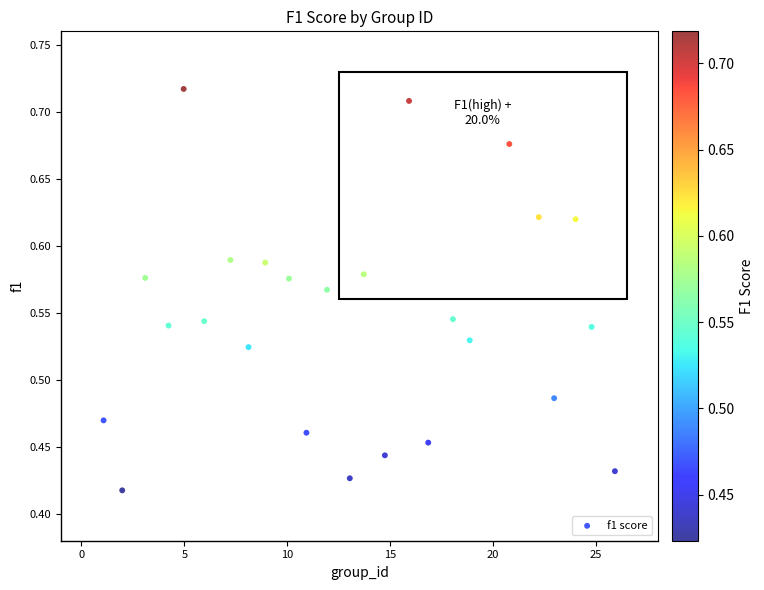

What is the range of X values (max minus min)?

24.8